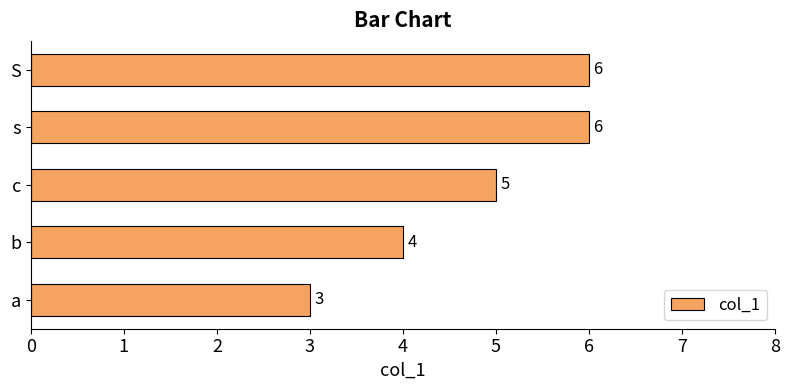

Reading bottom to top, what are all the values shown in this chart?

a=3	b=4	c=5	s=6	S=6